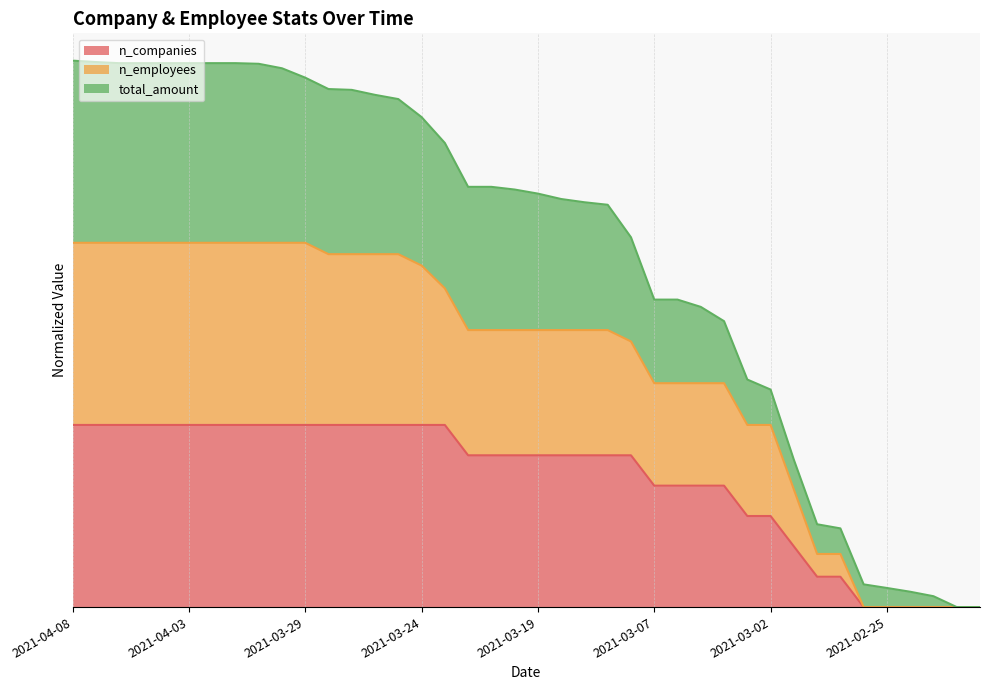

Which category has the lowest value in the n_companies series?

2021-02-26